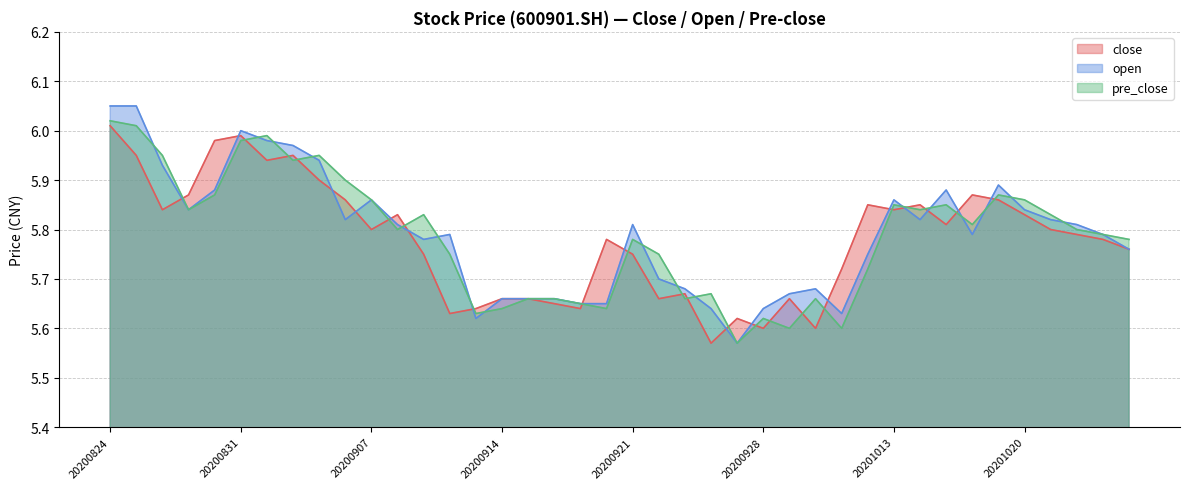

After their last crossing, which series has the higher values: close or pre_close?

pre_close